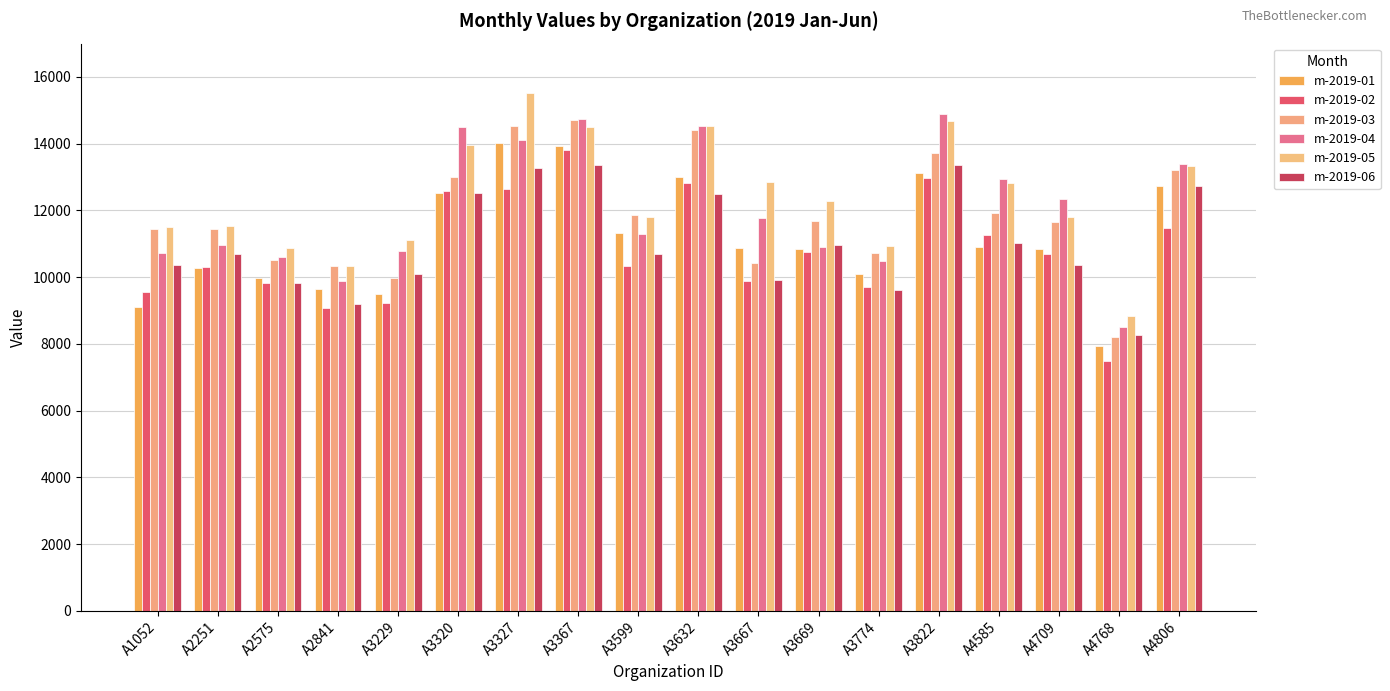

Reading right to left, extract all data points from this chart.

m-2019-01: 12729.5	7926.4	10840.8	10897.7	13117.9	10106.6	10833.4	10863.2	13016.5	11334.6	13938.0	14021.8	12510.6	9486.2	9638.9	9976.6	10267.2	9096.9
m-2019-02: 11480.0	7492.1	10680.7	11269.8	12972.7	9692.6	10740.6	9895.5	12811.6	10330.0	13818.9	12635.5	12594.8	9220.8	9082.8	9814.4	10295.3	9555.9
m-2019-03: 13227.0	8207.9	11654.7	11935.4	13716.9	10736.3	11690.6	10417.7	14421.5	11853.9	14696.4	14536.3	13010.3	9983.2	10342.6	10501.0	11445.3	11448.9
m-2019-04: 13383.6	8521.4	12354.6	12956.8	14886.1	10472.5	10899.8	11778.4	14535.1	11280.8	14750.6	14114.5	14496.6	10799.4	9890.5	10617.4	10959.0	10736.0
m-2019-05: 13320.9	8832.5	11809.5	12834.3	14679.7	10943.8	12271.5	12859.8	14536.7	11818.3	14504.9	15530.0	13958.8	11104.3	10325.9	10878.2	11525.9	11519.4
m-2019-06: 12730.0	8253.0	10376.5	11025.8	13368.9	9610.3	10966.2	9913.9	12494.6	10687.4	13376.2	13287.2	12509.7	10091.2	9184.2	9839.1	10698.5	10373.5